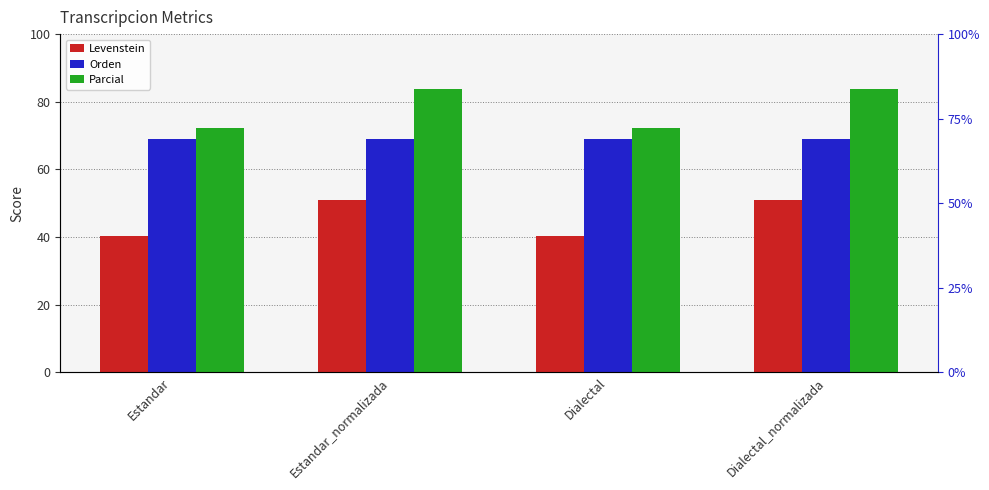

Between Estandar and Dialectal, which series saw the biggest shift?

Levenstein